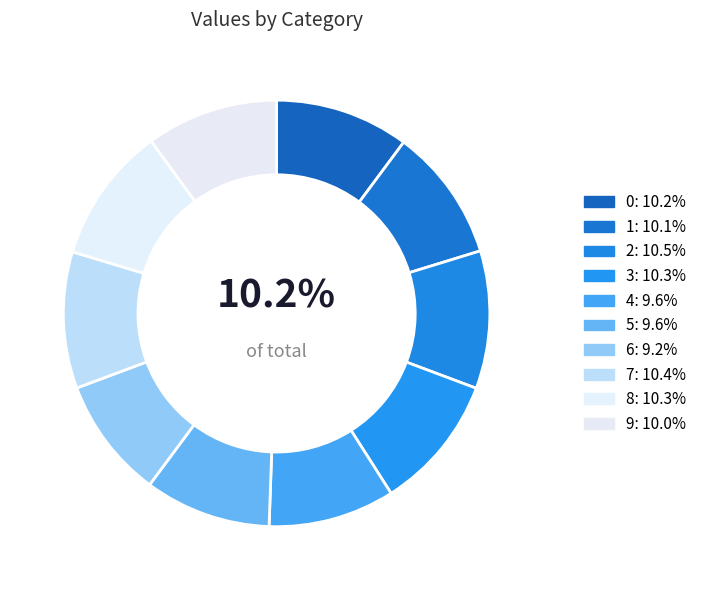

To the nearest percent, what percentage of the pie is 0?

10%